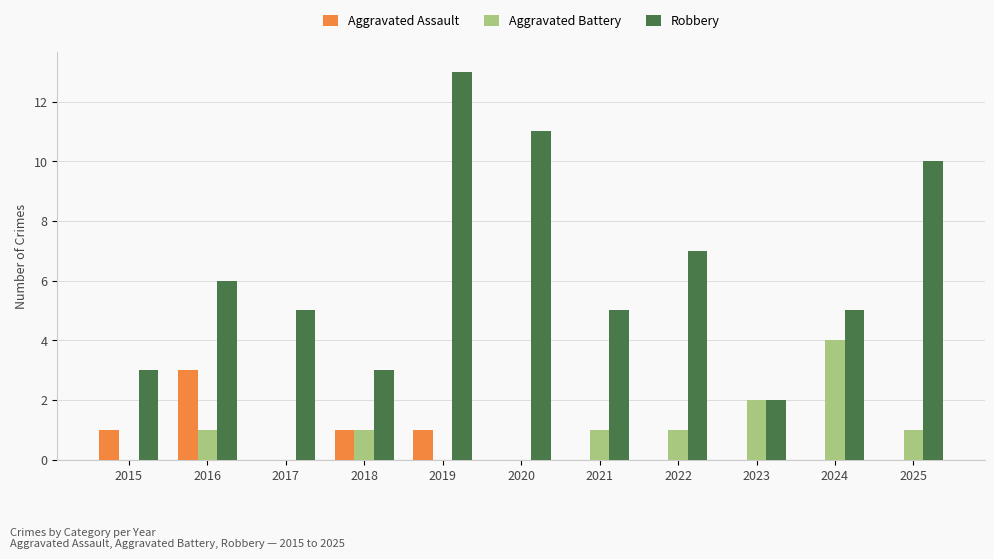

Is the value of Robbery at 2017 greater than the value of Aggravated Battery at 2015?

Yes